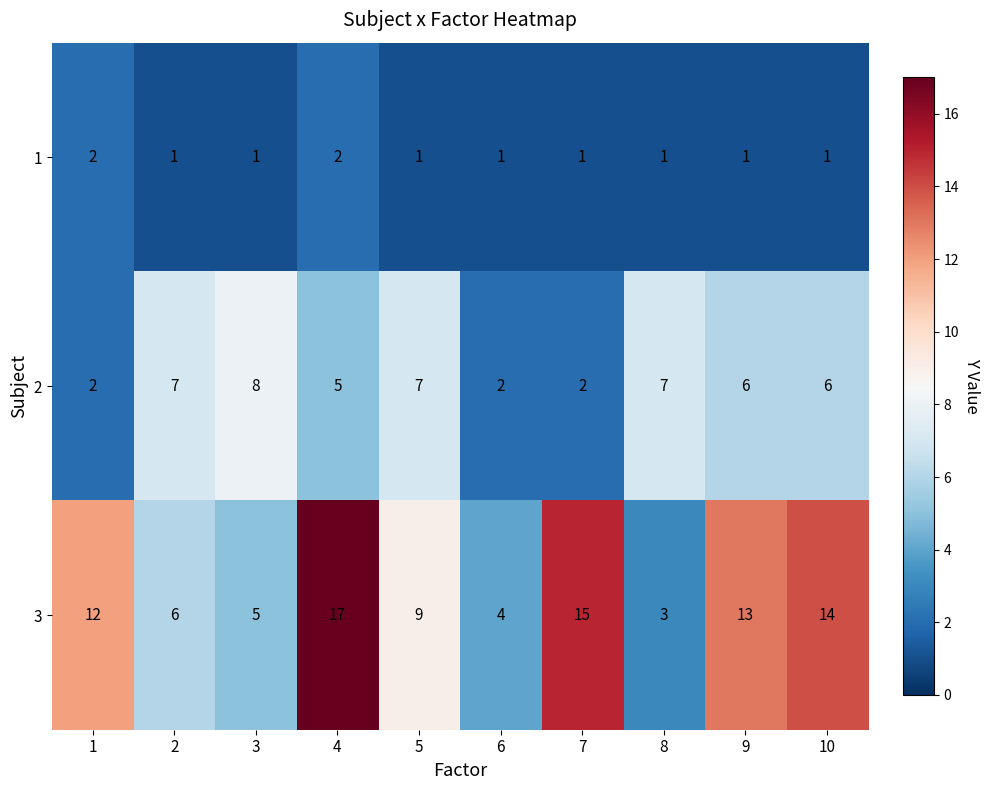

Read the 3 value at 3.

5